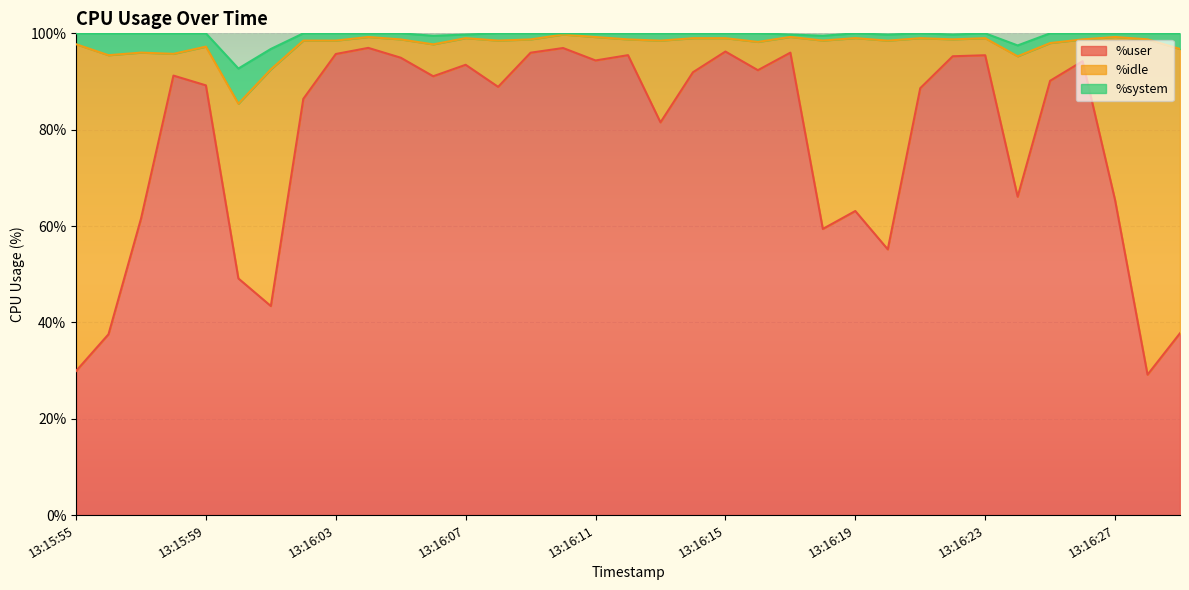

True or false: %system and %idle cross at least once.

False